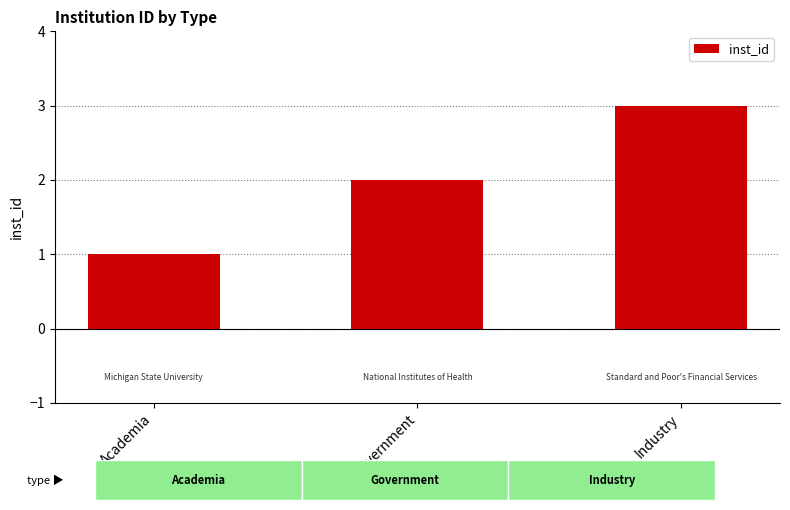

Which label corresponds to the largest value in the chart?

Industry